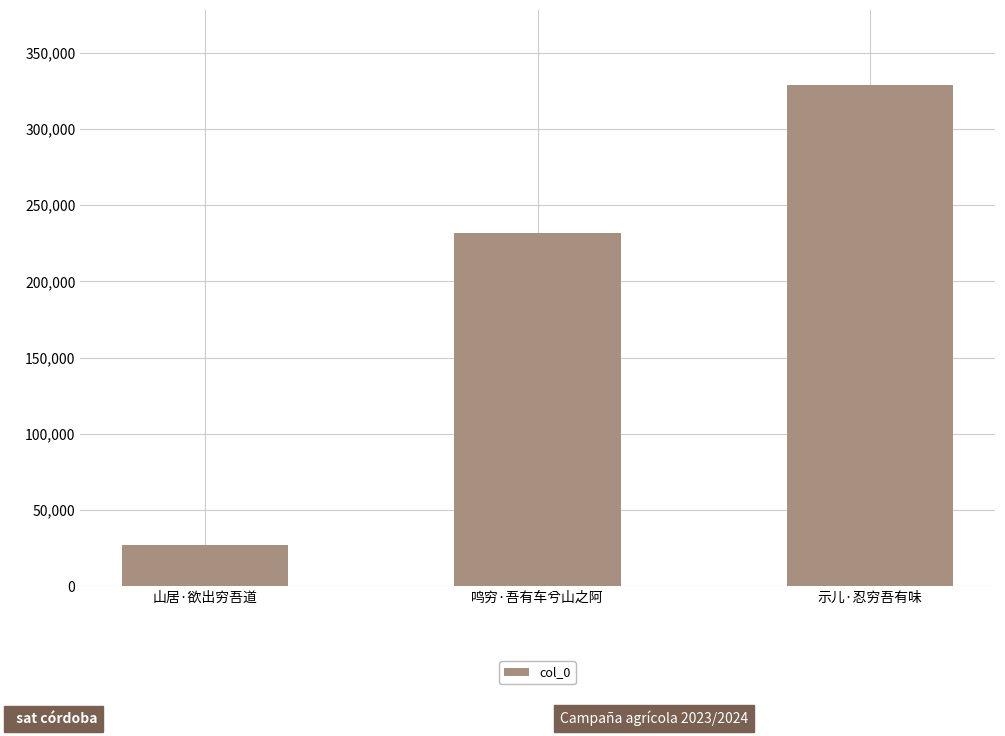

Where is the data nearest to the value 177834?

鸣穷·吾有车兮山之阿